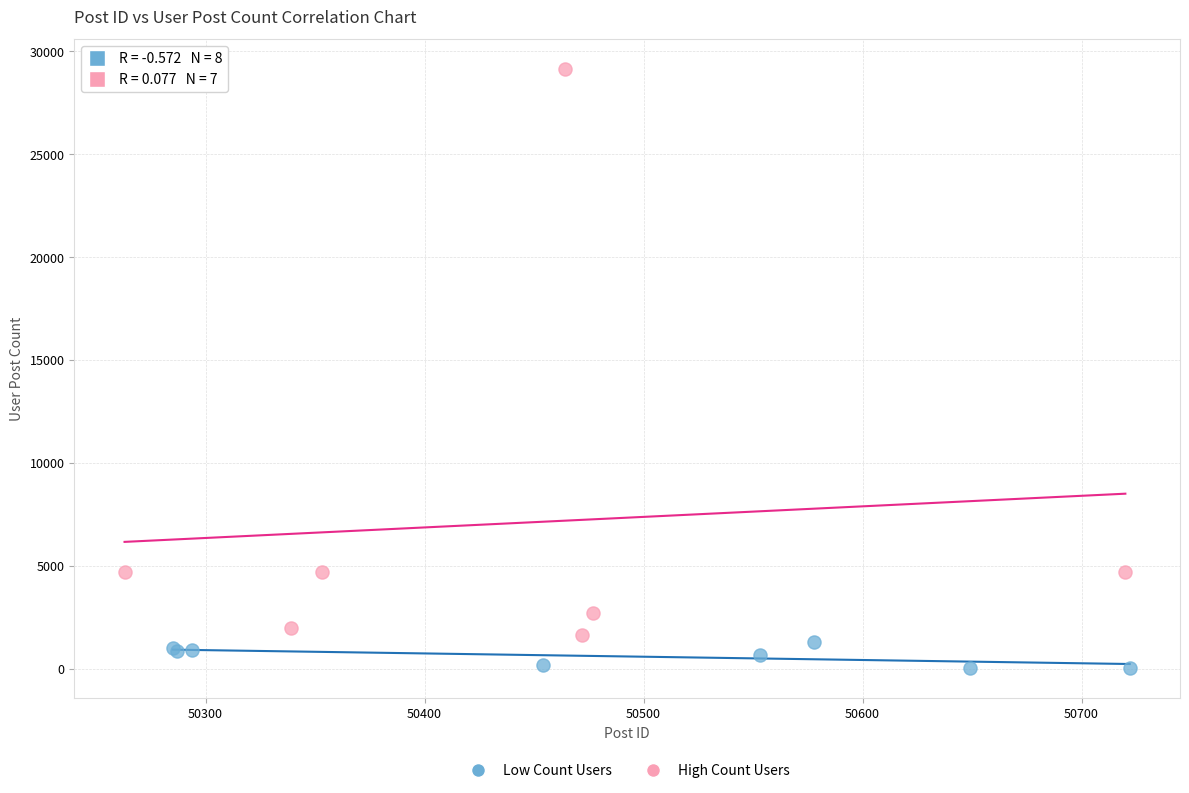

Which series has the widest spread of Y values?

High Count Users